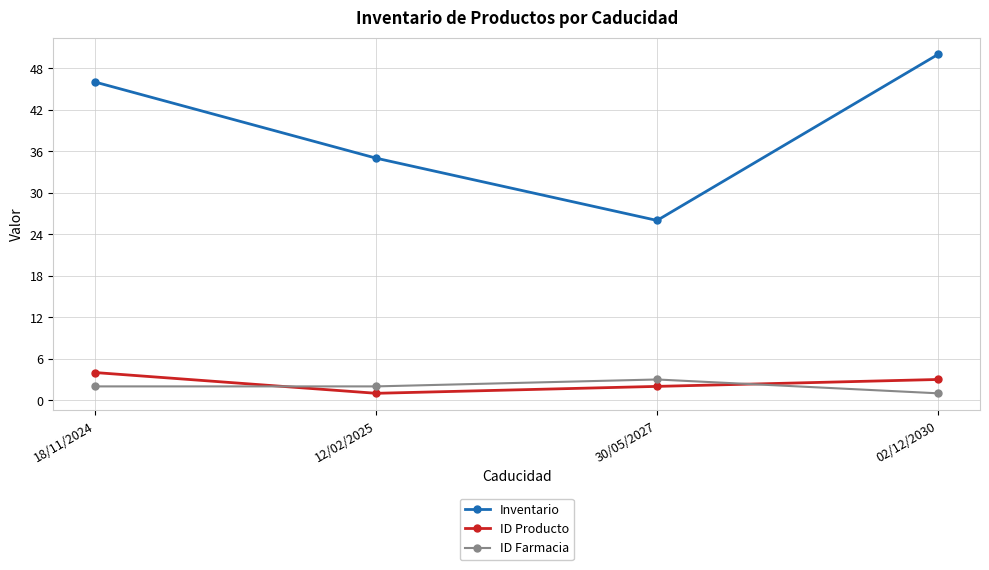

What is the label of the 4th point from the right?

18/11/2024